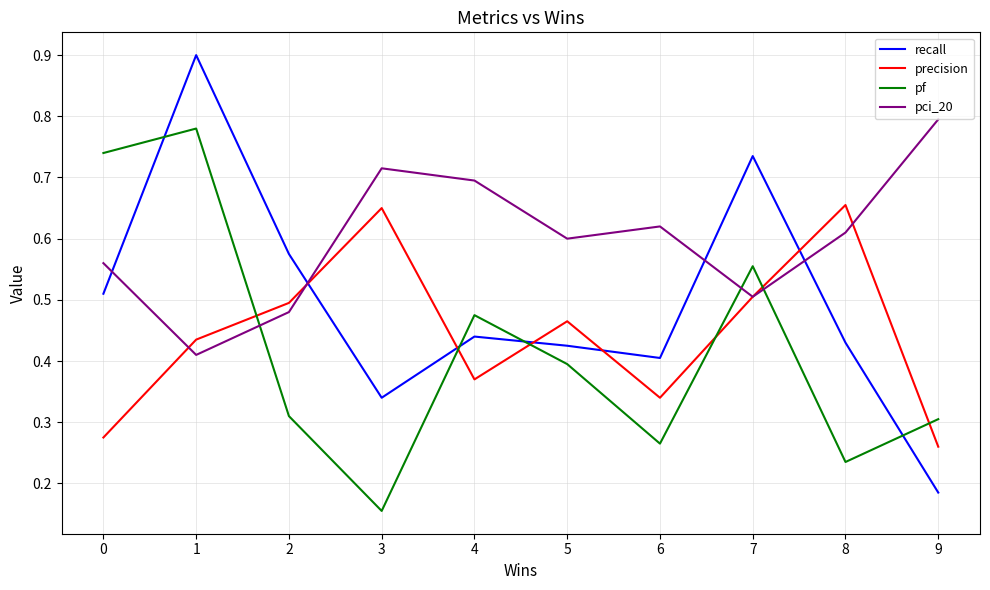

How many pf values are between 0 and 1?

10